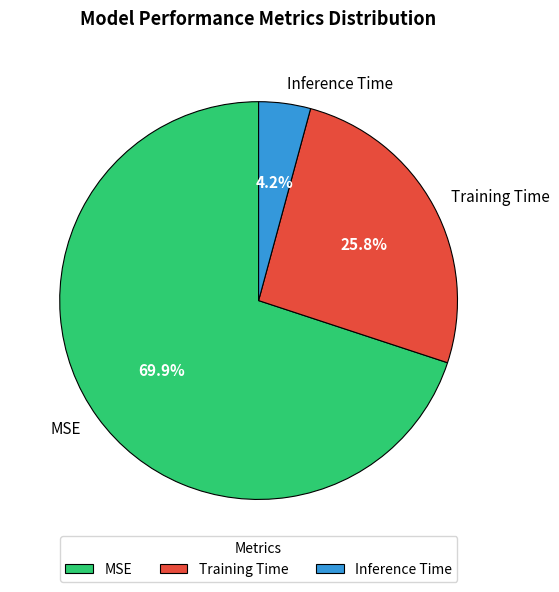

Rank the categories by value from lowest to highest.

Inference Time, Training Time, MSE